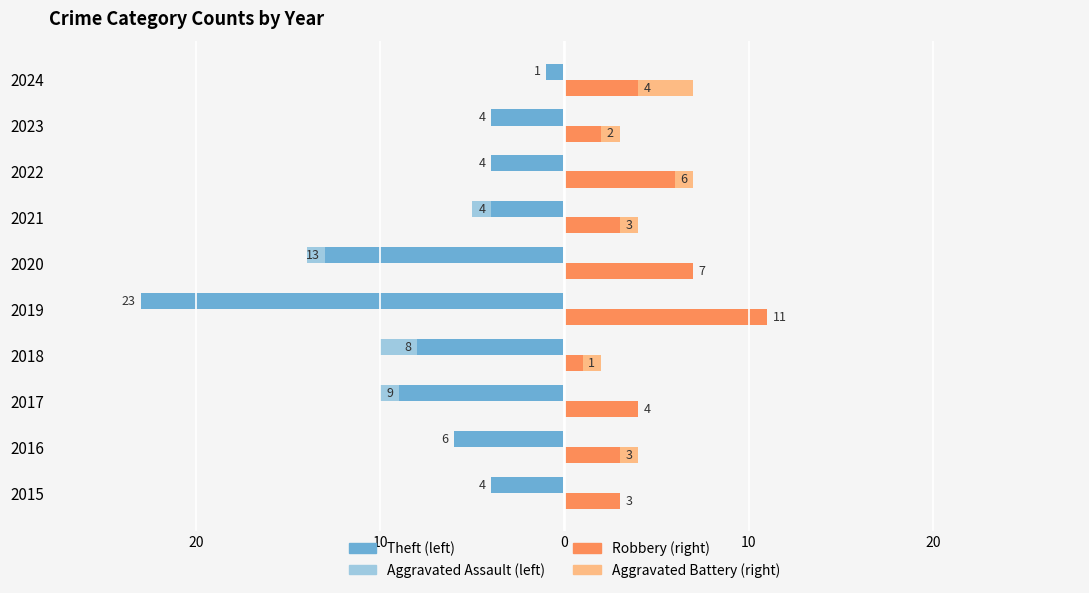

What is the sum of all Robbery values?

44